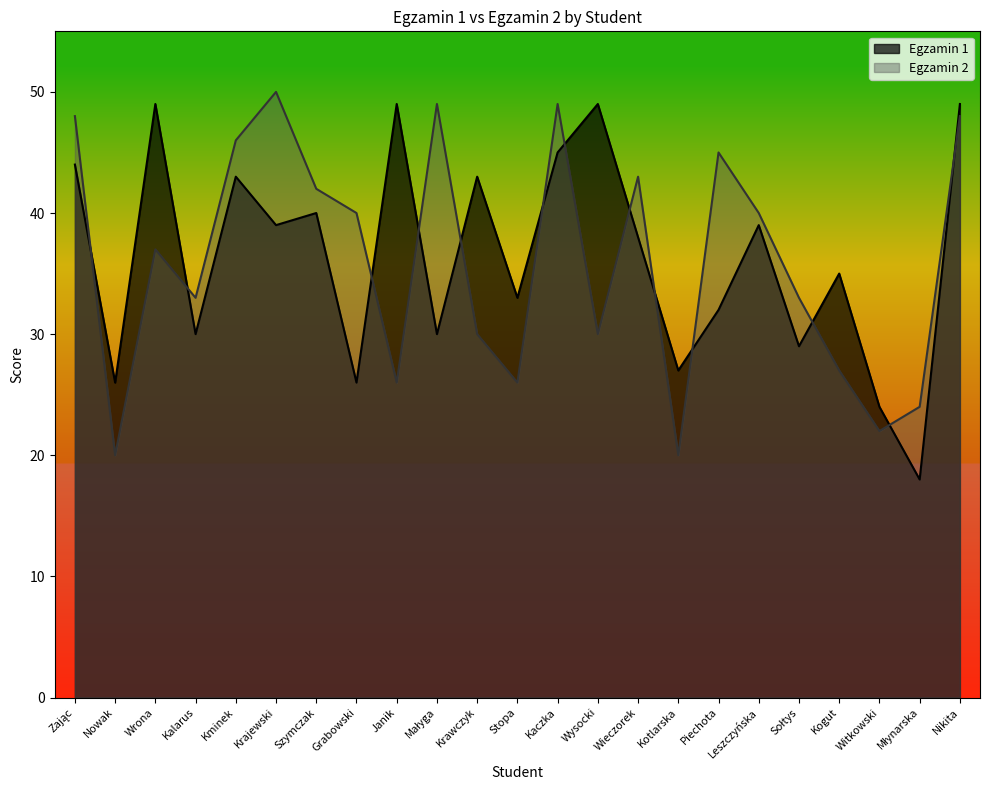

Which series has the largest range (max minus min)?

Egzamin 1